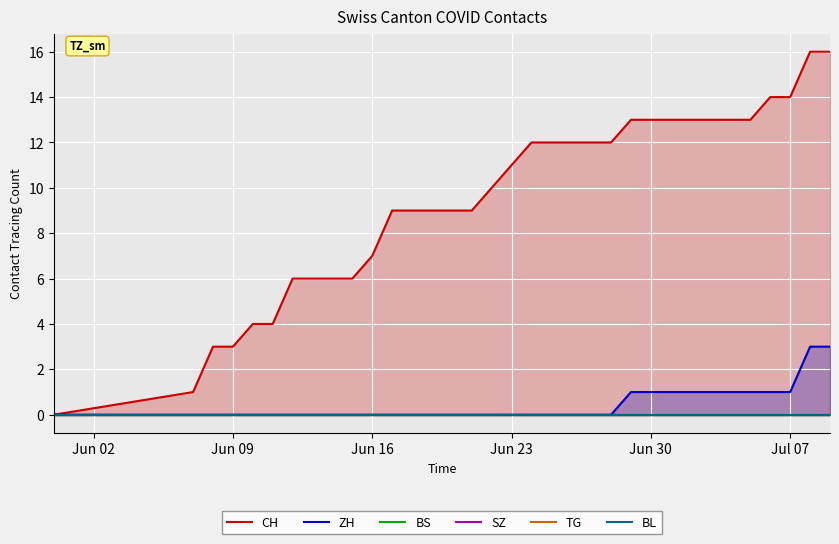

Rank the series by their maximum value, from lowest to highest.

BS, SZ, TG, BL, ZH, CH